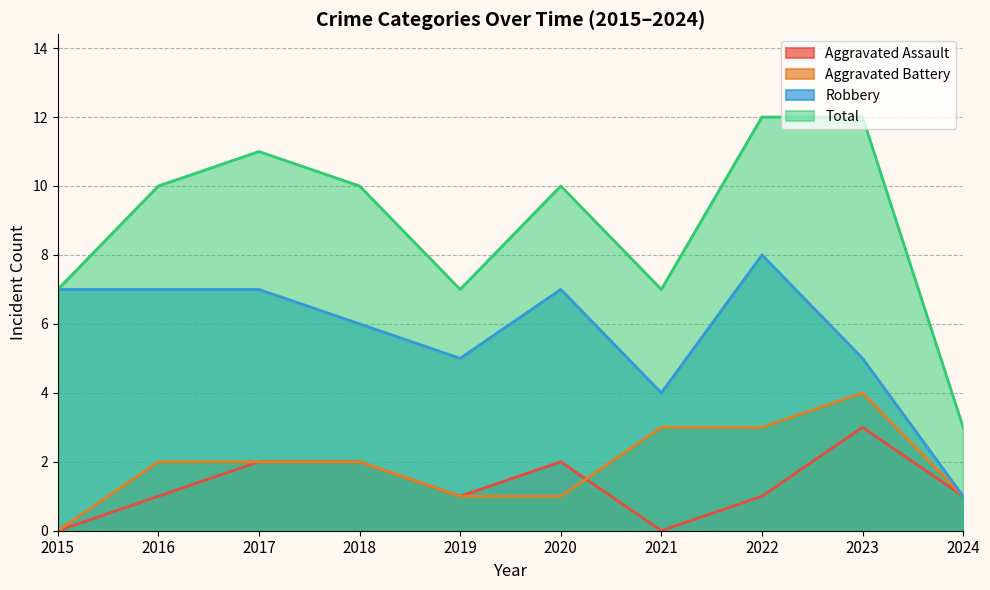

Rank the categories by Robbery value from lowest to highest.

2024, 2021, 2019, 2023, 2018, 2015, 2016, 2017, 2020, 2022